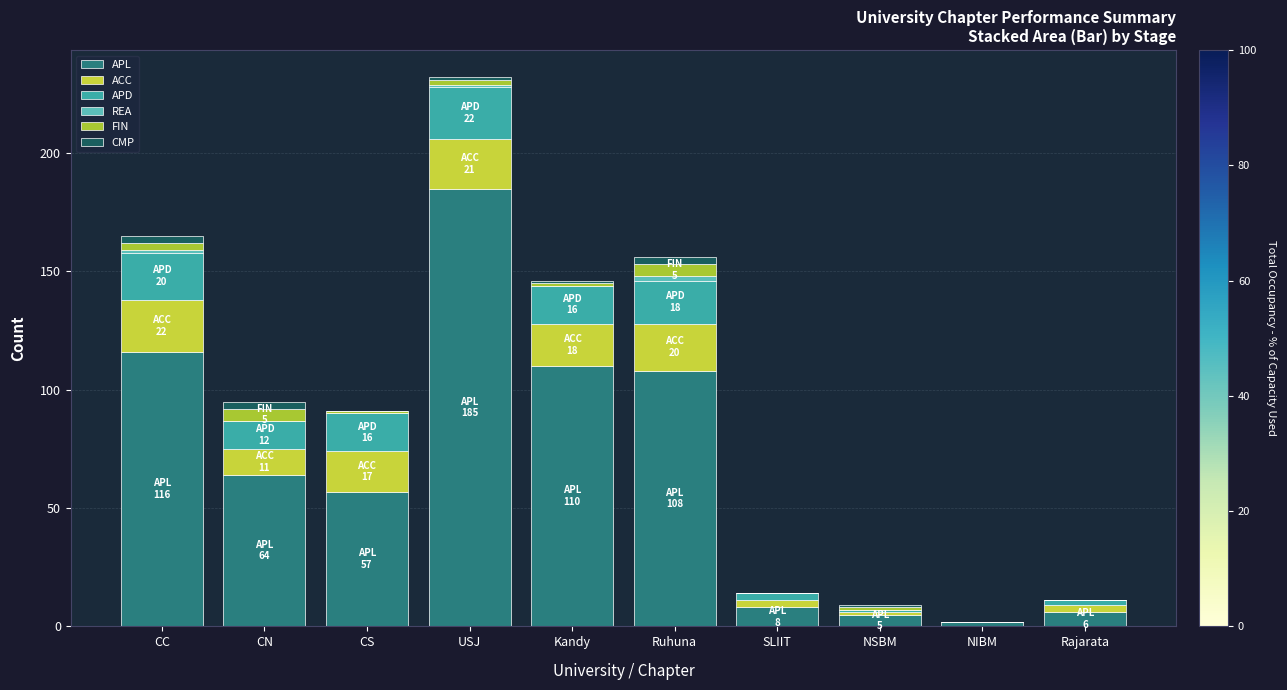

Are the bars horizontal?

No